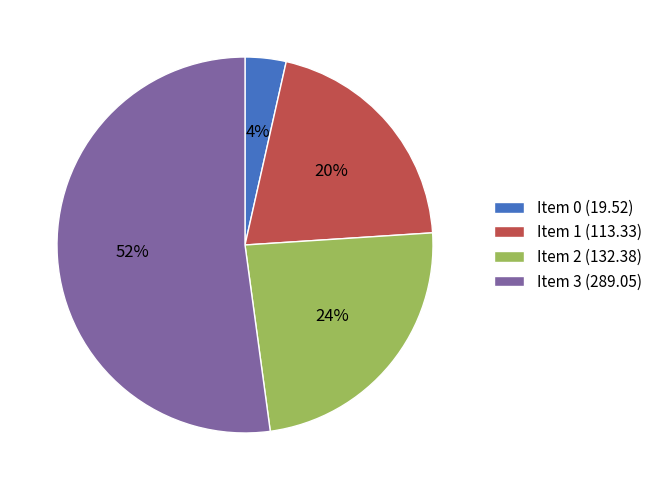

Does Item 2 (132.38) account for over 50% of the chart?

No